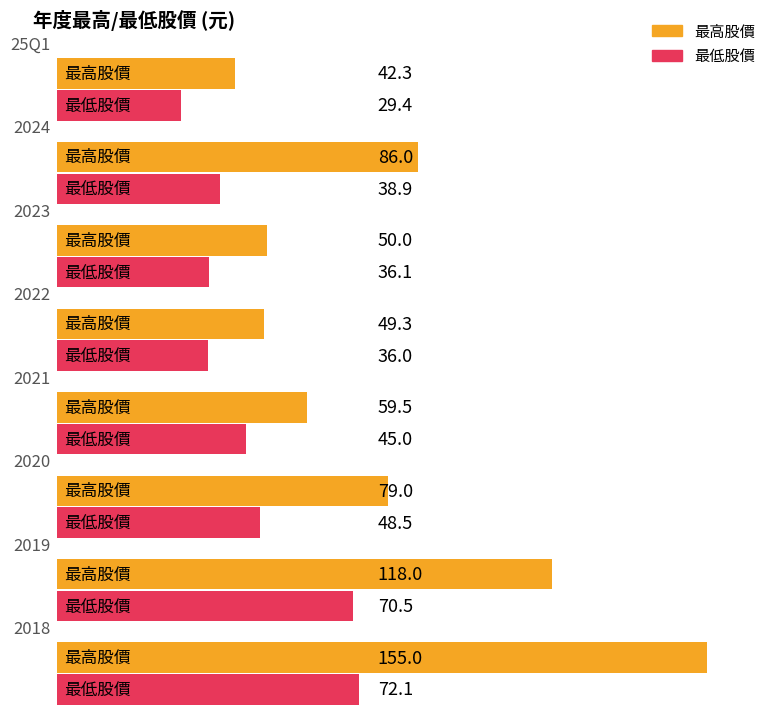

What is the total value across all series at 2024?

124.9